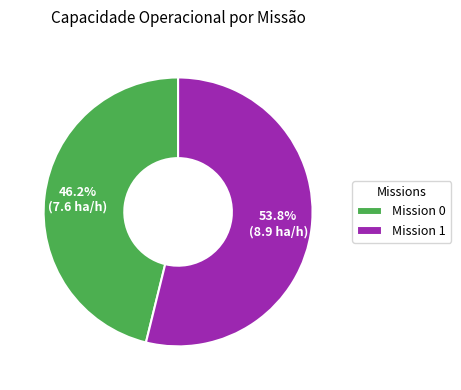

What percentage do Mission 1 and Mission 0 together represent?

100.0%